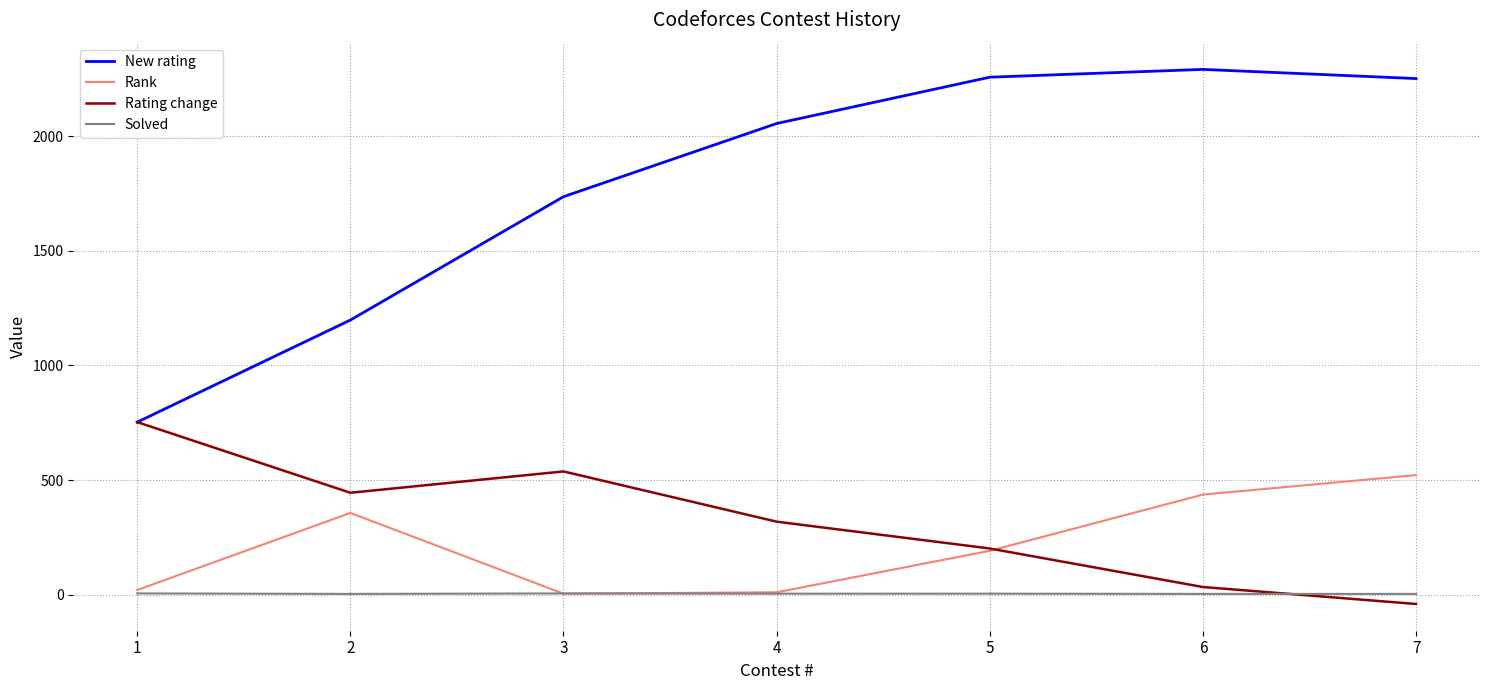

True or false: Rank has more than 1 interior local peaks.

False